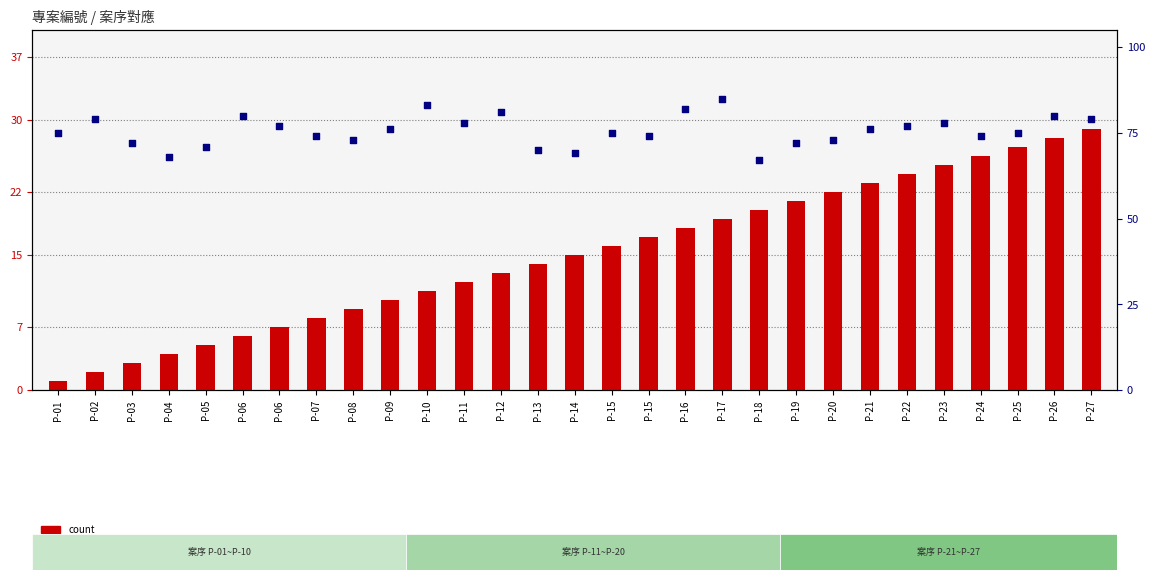

At which category is the sum across all series the highest?

P-26